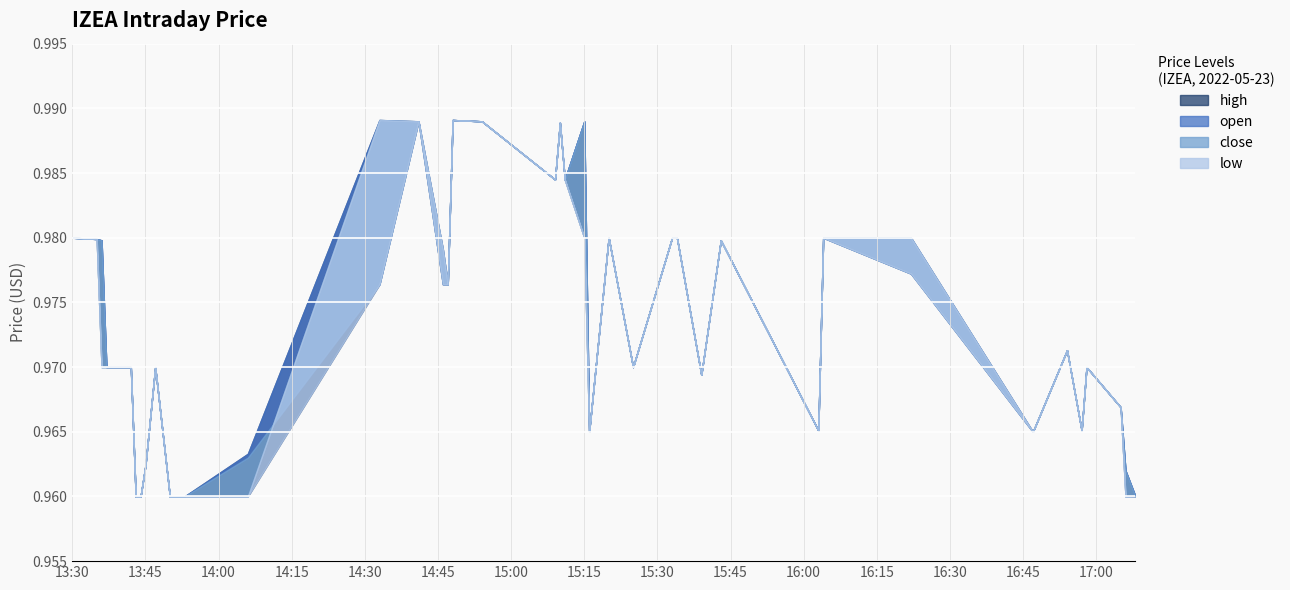

True or false: open and low cross at least once.

False